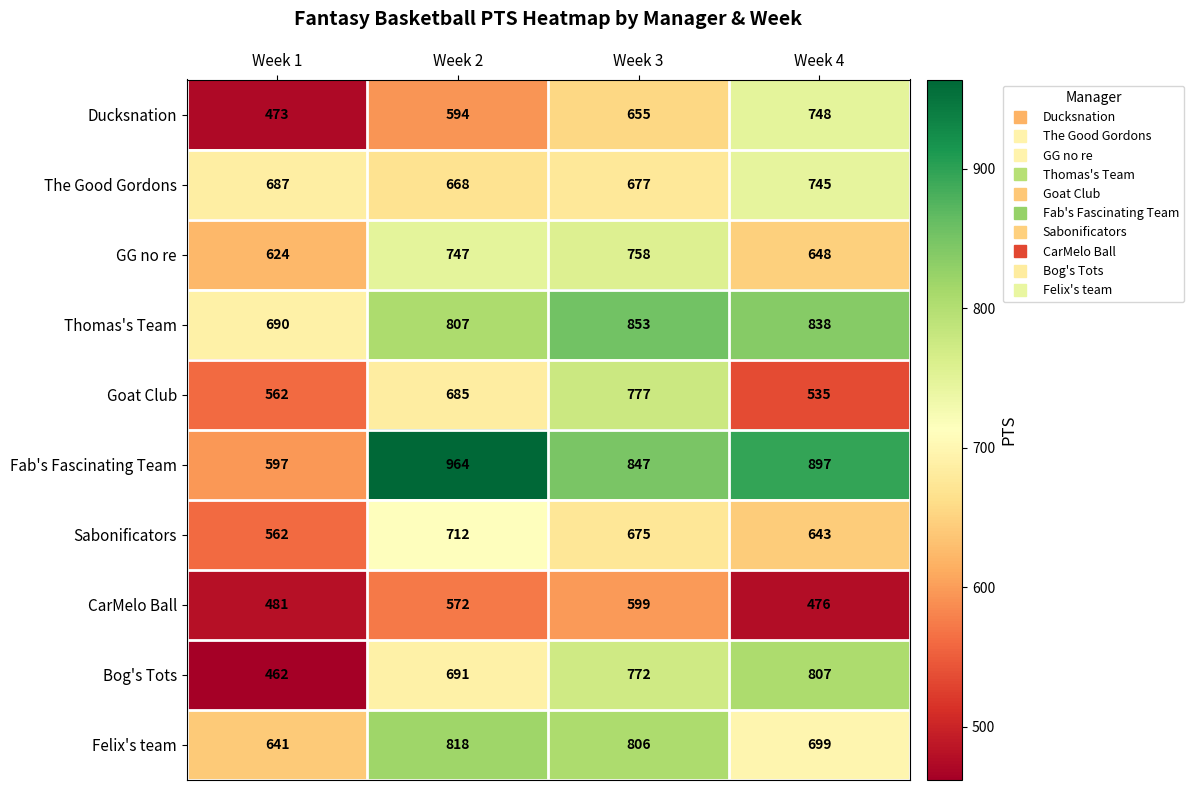

At how many categories does at least one series exceed 611?

4